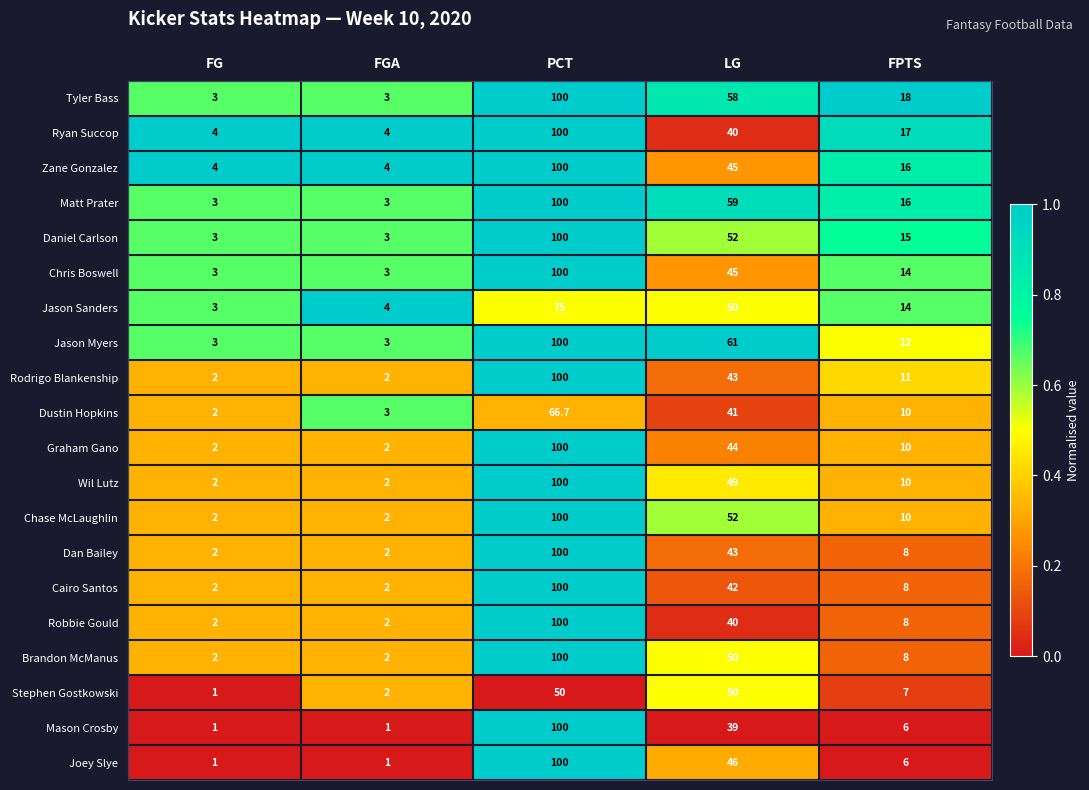

Which series has the largest total across all categories?

Tyler Bass